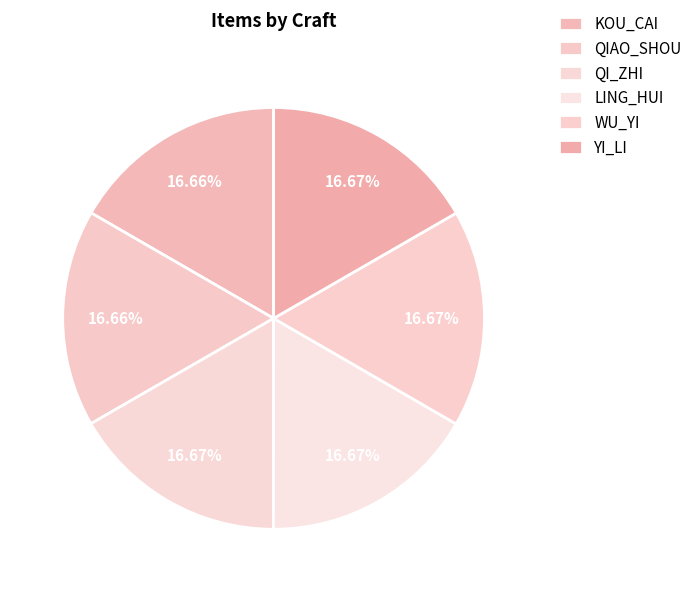

Combined, what portion of the pie is KOU_CAI and LING_HUI?

33.3%